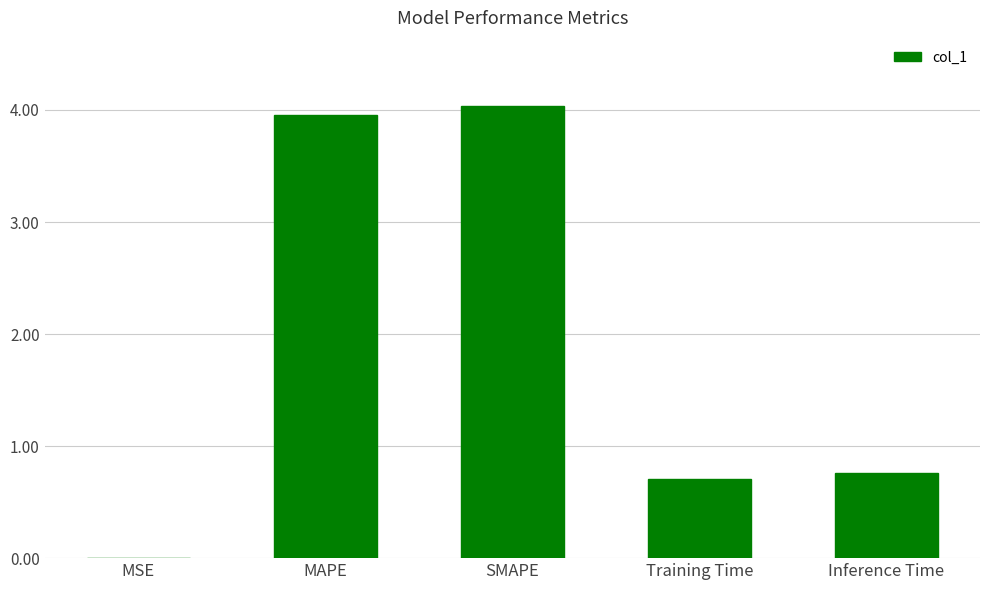

What is the greatest value displayed?

4.0